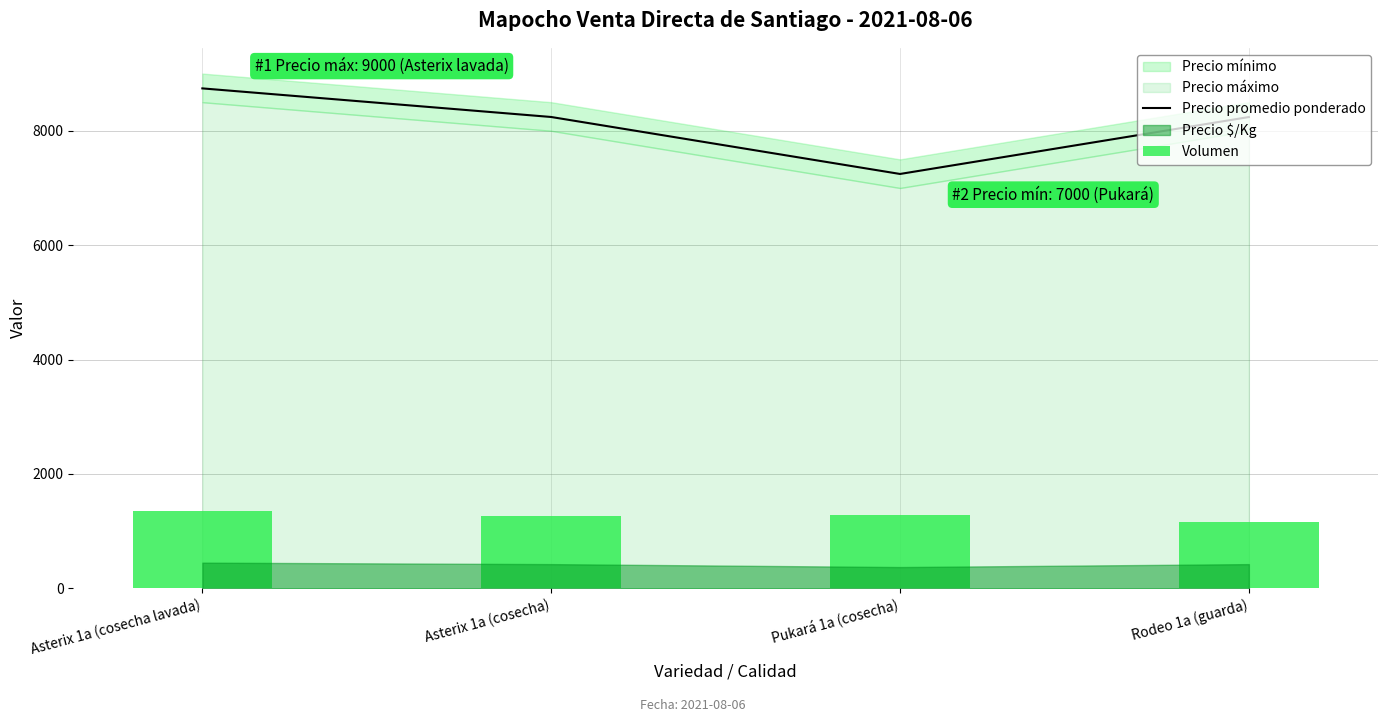

What is the label of the 1st bar from the left?

Asterix 1a (cosecha lavada)